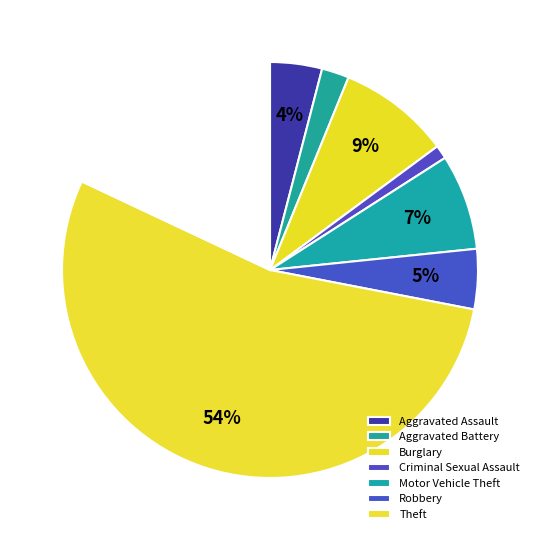

How many slices are in this pie chart?

8